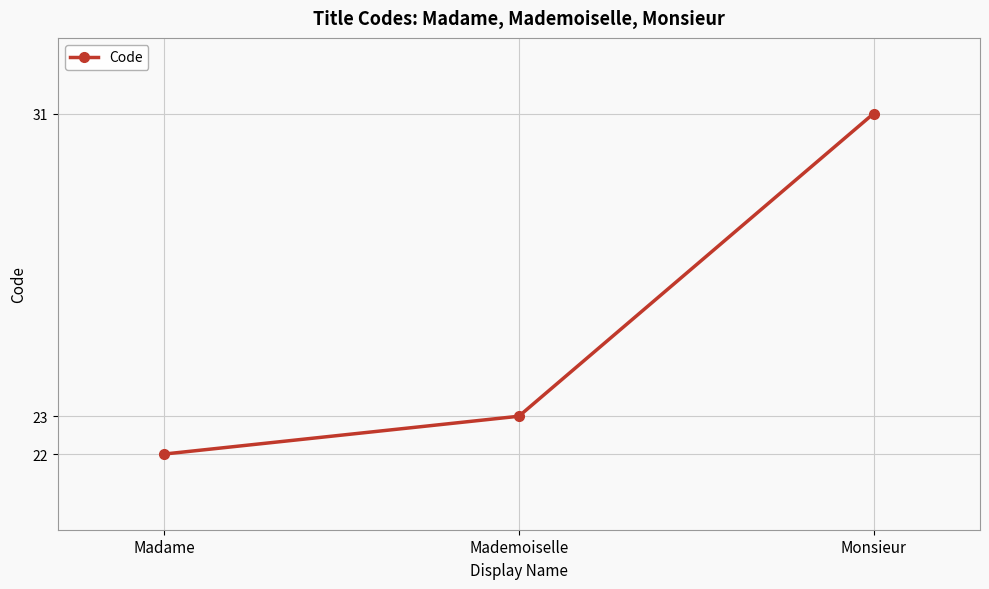

Reading right to left, extract all data points from this chart.

Monsieur=31	Mademoiselle=23	Madame=22